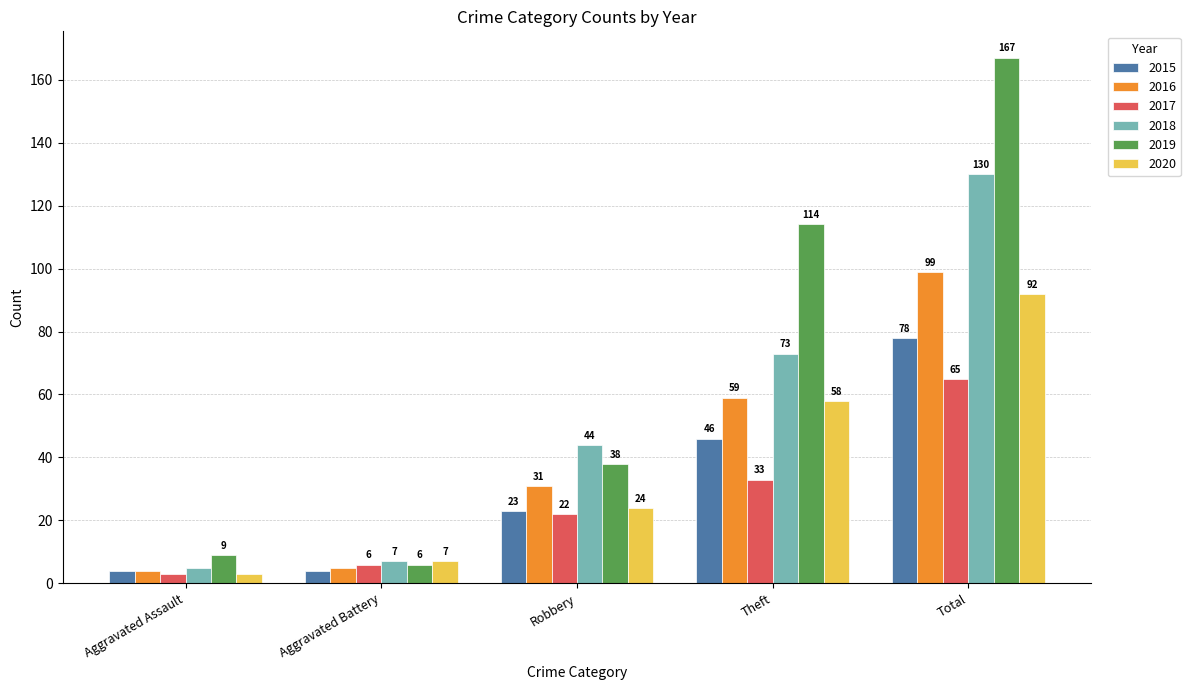

At which label does 2015 reach its peak?

Total